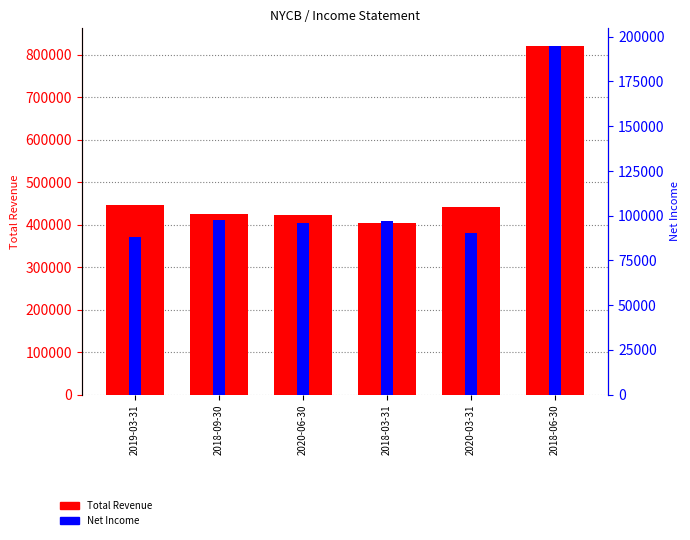

At which category does the chart reach its minimum across all series?

2019-03-31